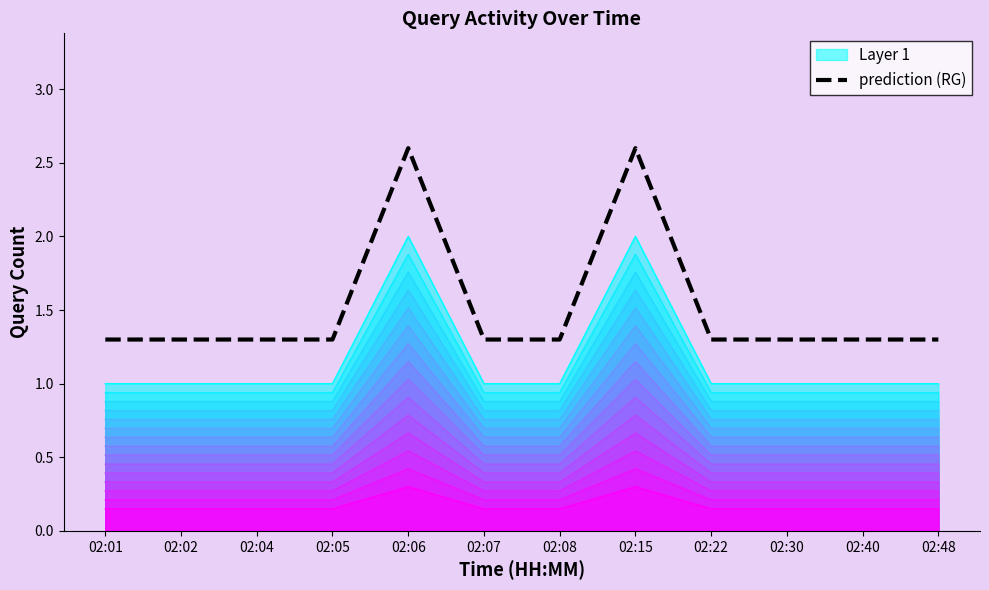

Which has a higher value, 02:04 or 02:02?

02:04